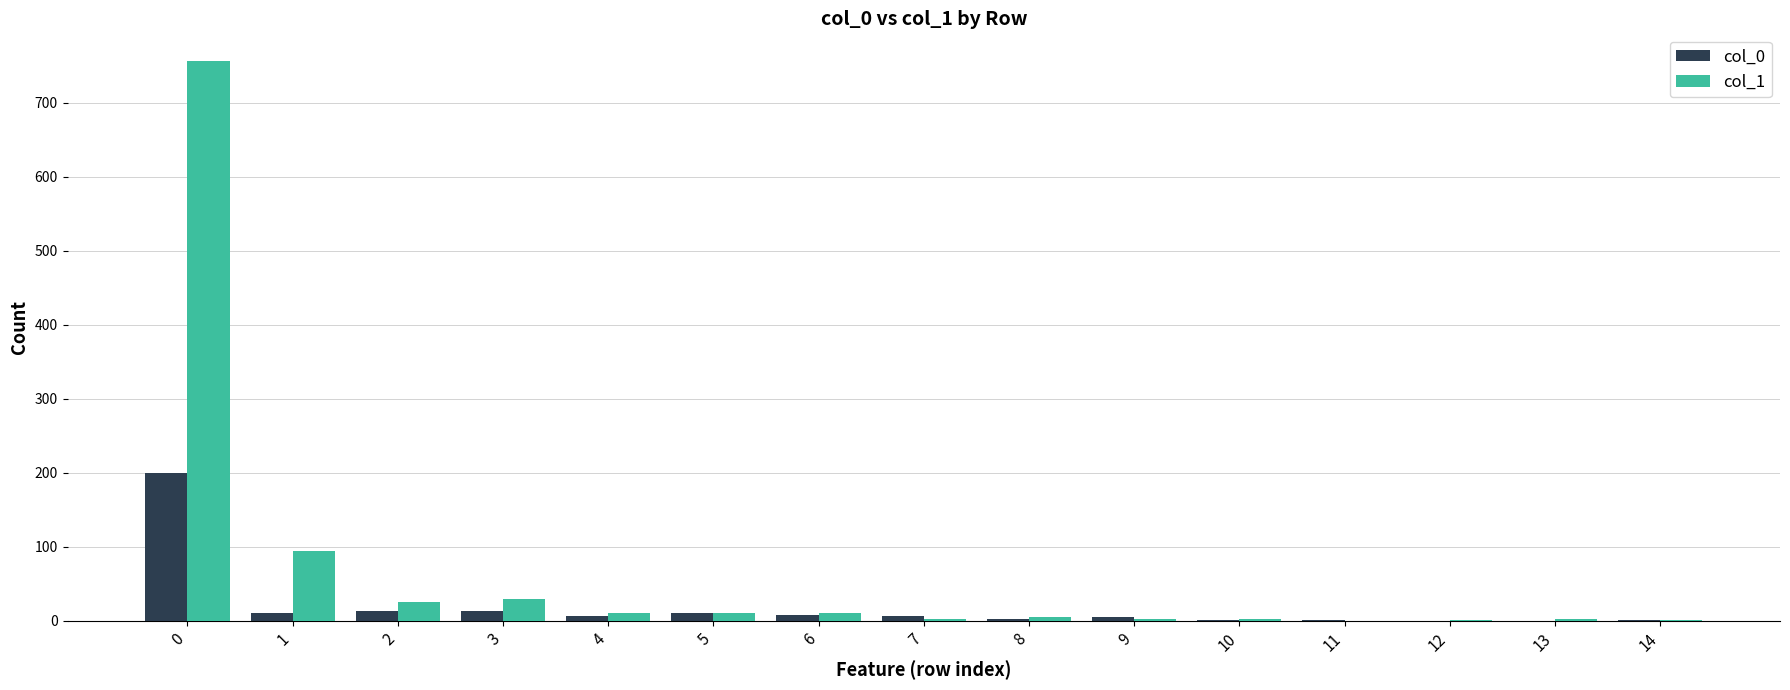

Is the value of col_0 at 0 greater than the value of col_1 at 0?

No